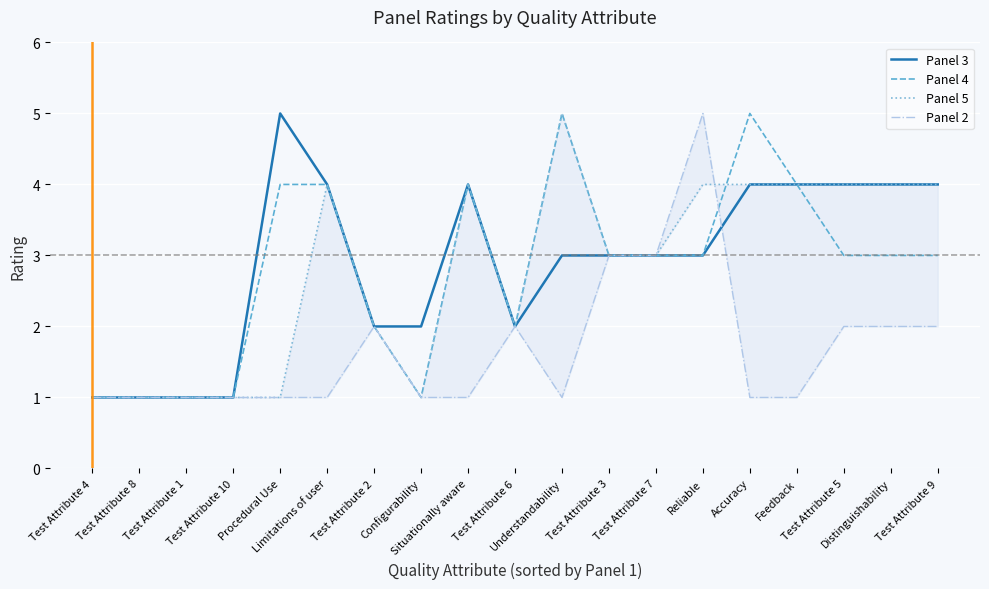

The Panel 4 series shows 3 at Situationally aware. True or false?

False